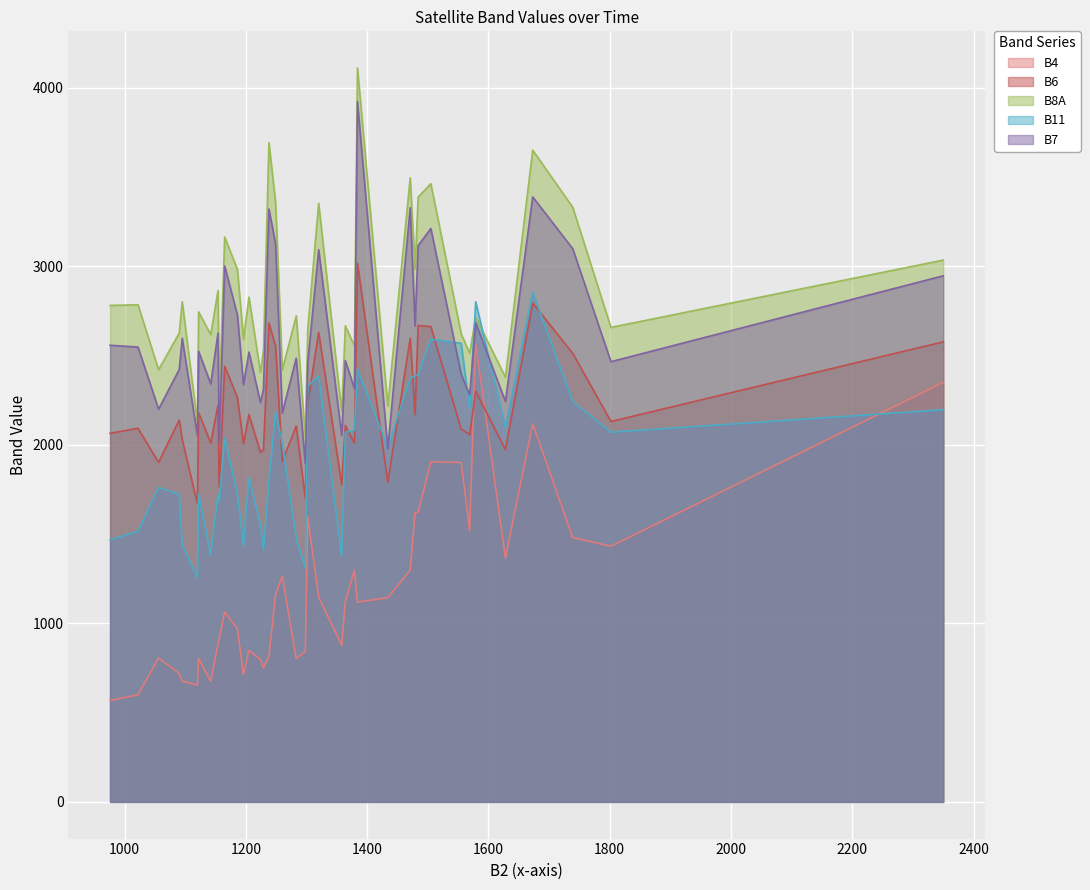

True or false: B4 and B7 cross at least once.

False